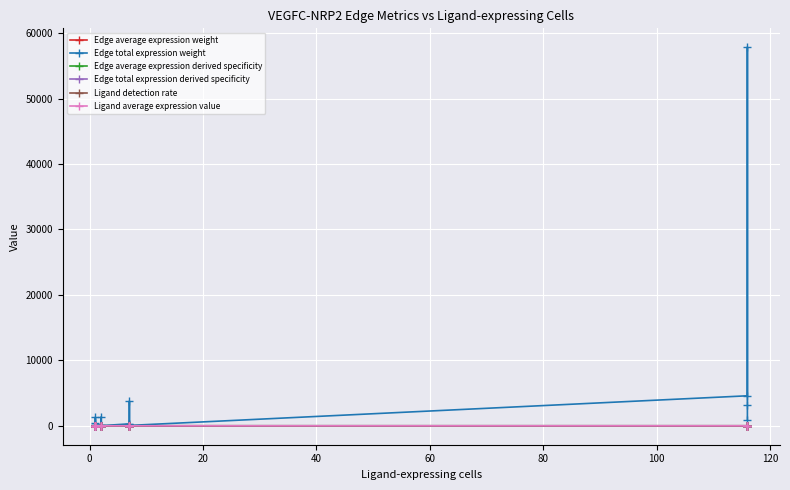

True or false: Ligand average expression value has more than 0 interior local peaks.

False